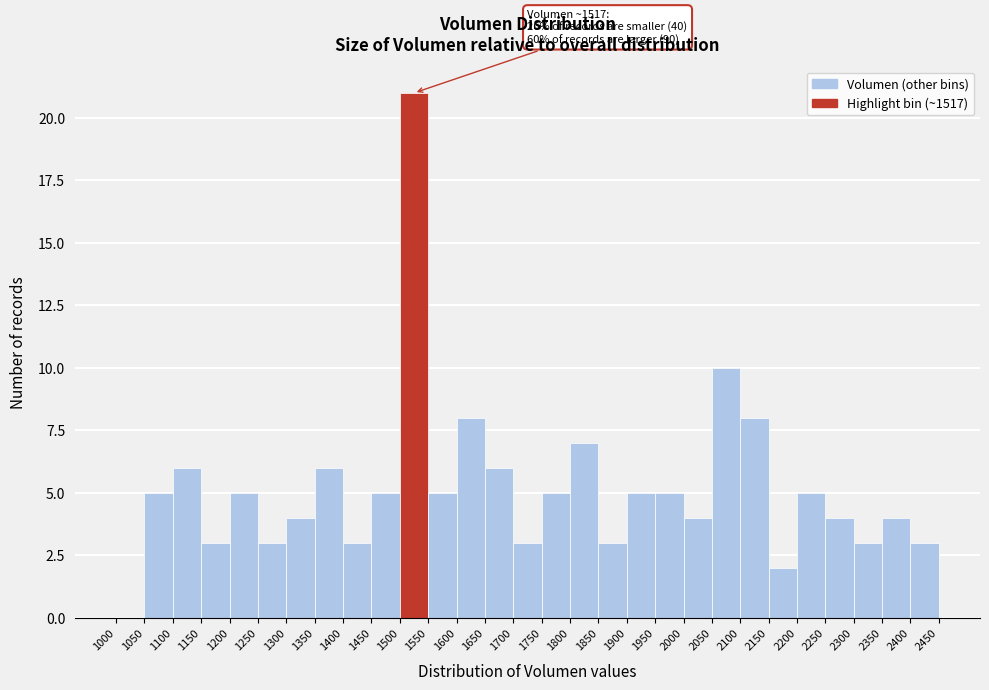

Over which range of the x-axis is the bar tallest?

1500 to 1550